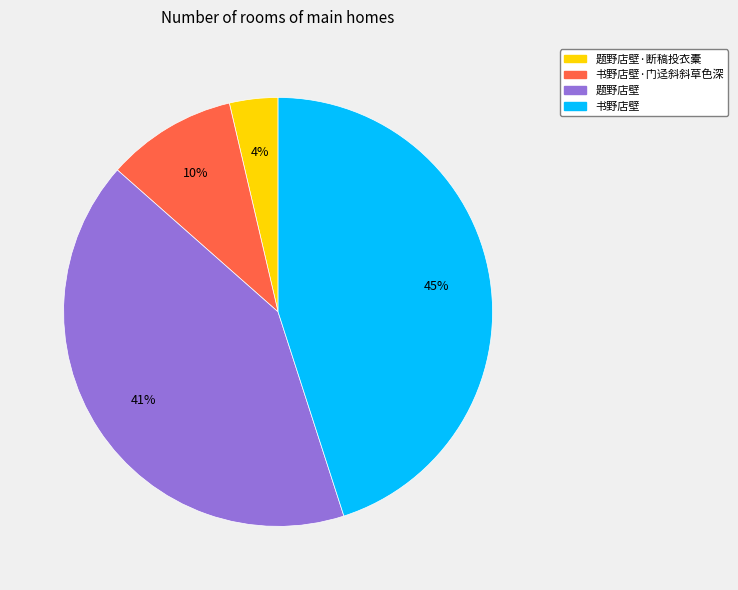

To the nearest percent, what is the difference between the largest and smallest slice percentages?

41%